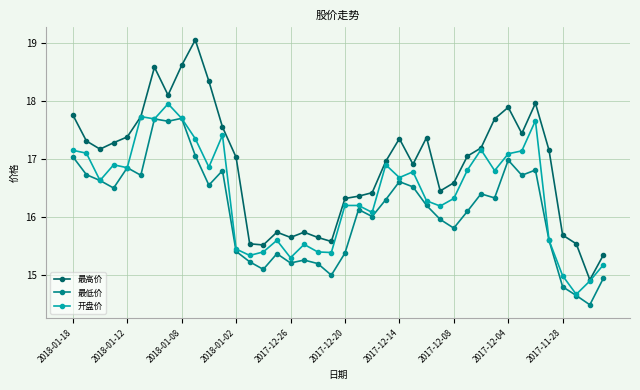

Which series has the widest spread of values?

最高价